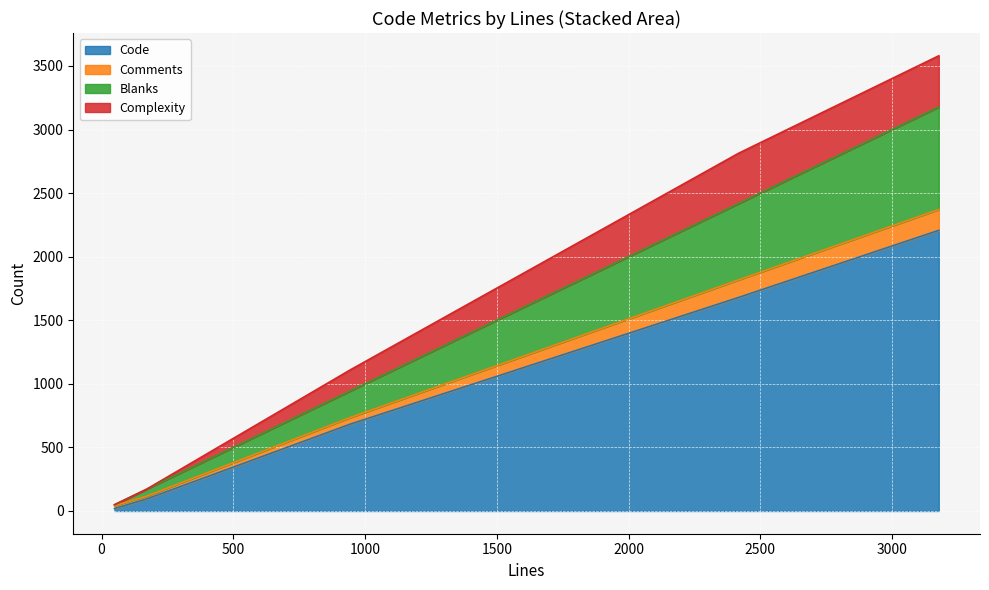

What is the highest value of the Code series?

2207